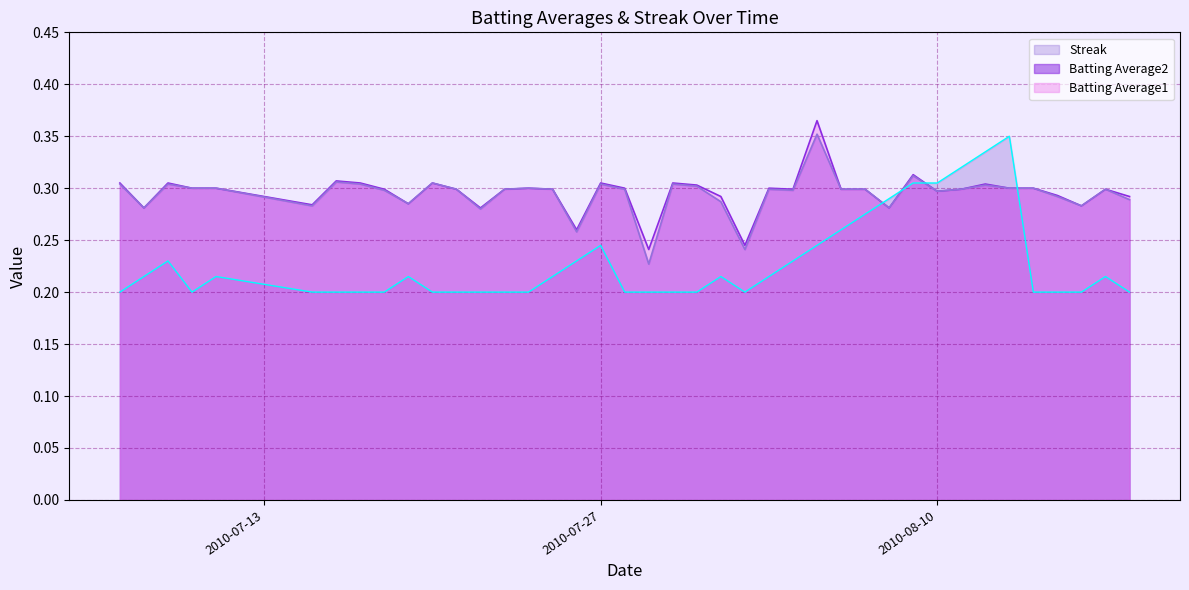

What are all the series names shown in the legend?

Streak, Batting Average2, Batting Average1